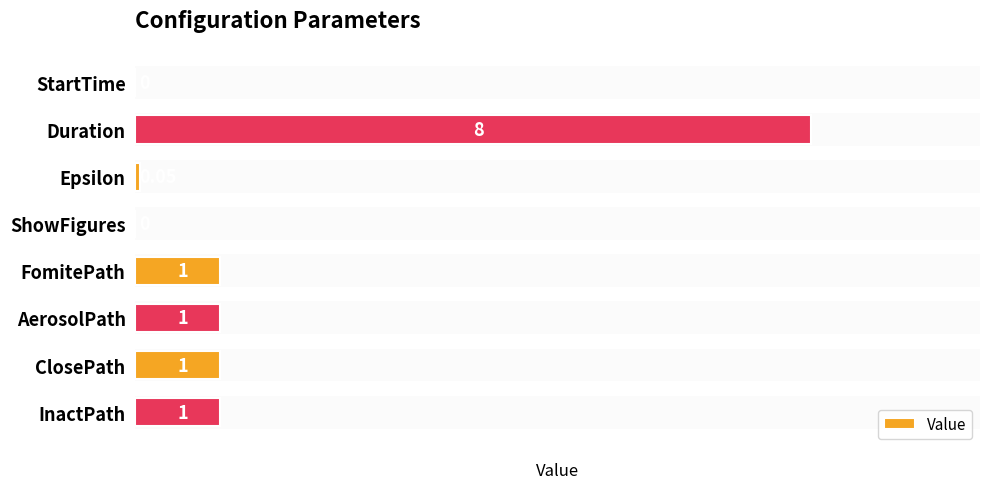

At which category does the chart reach its peak across all series?

Duration